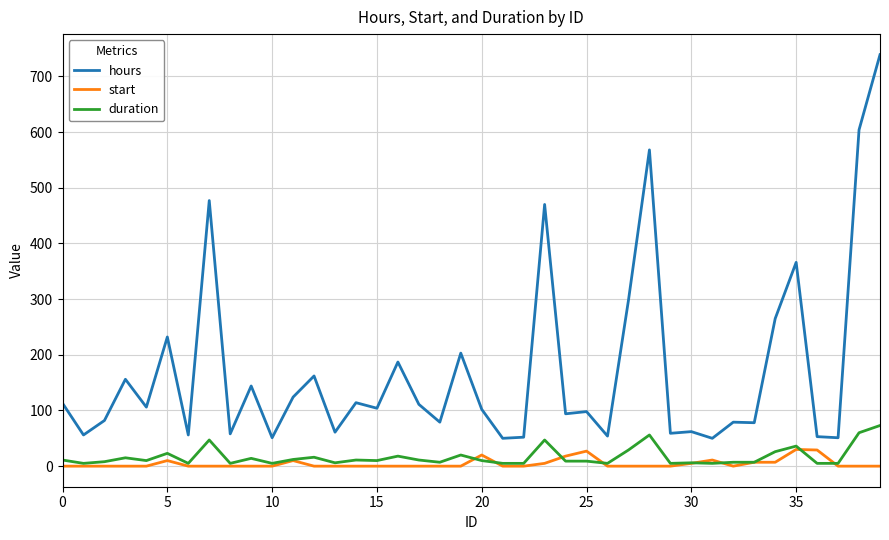

List the series in order of their peak value, highest first.

hours, duration, start